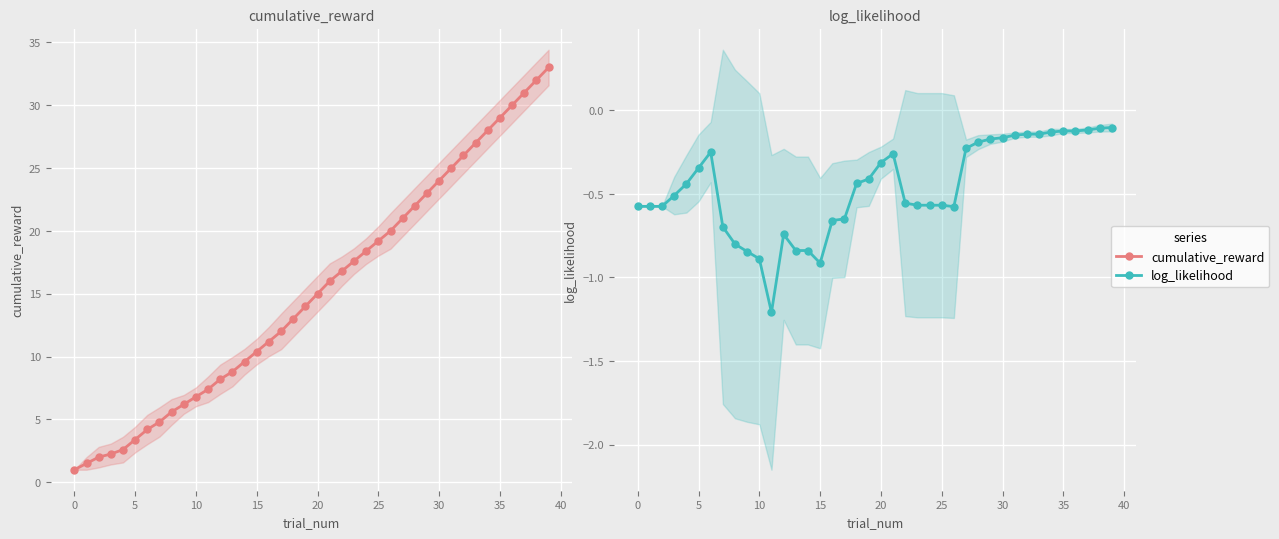

How many data points in cumulative_reward are above 15?

19